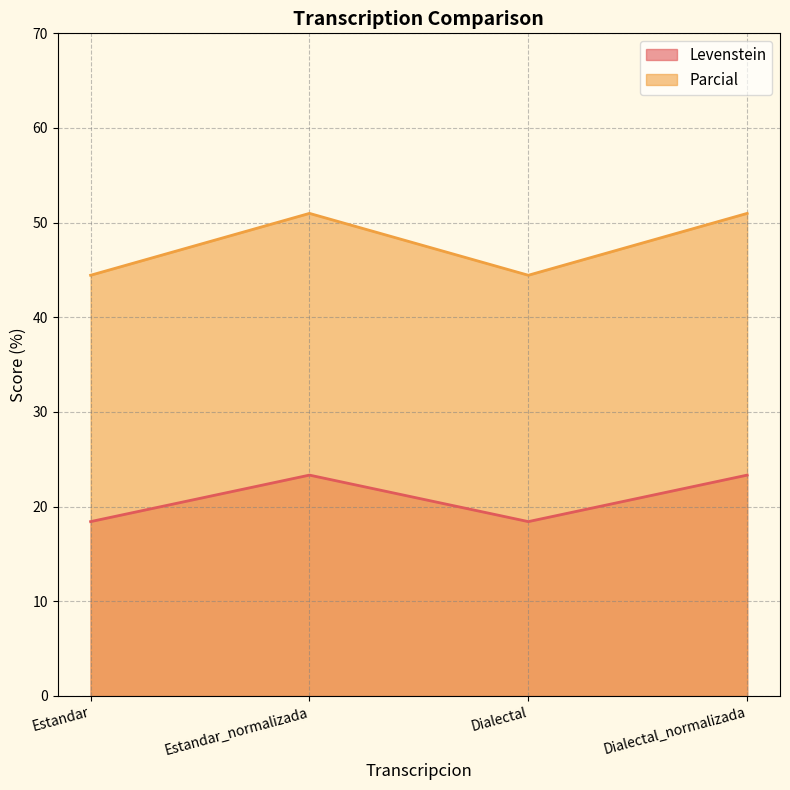

What is the spread (max minus min) of values at Dialectal?

26.0